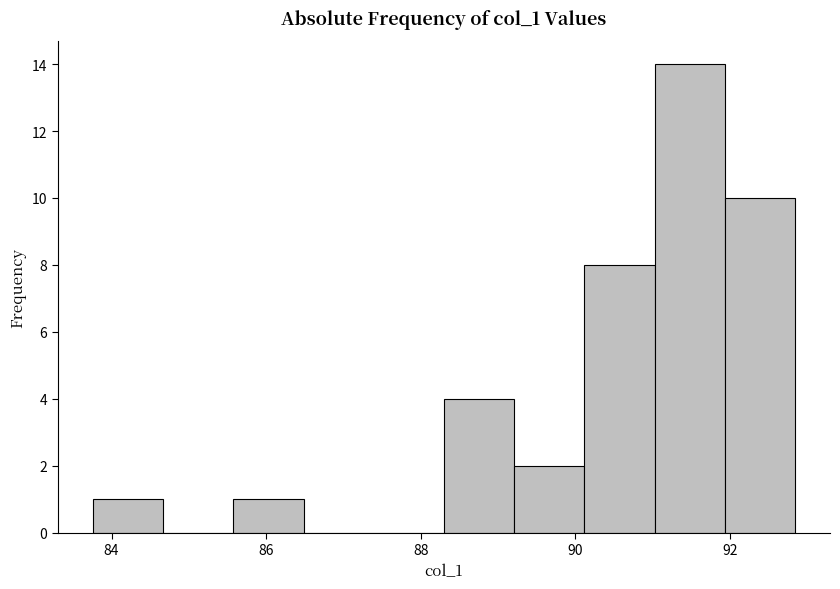

Which range on the x-axis has the tallest bar?

91.0 to 92.0